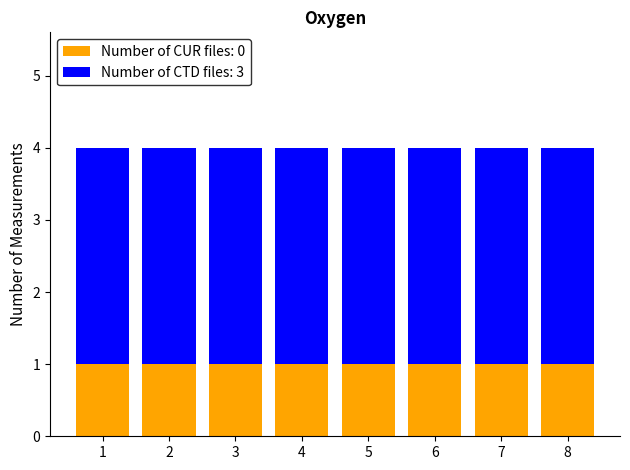

Is it true that Number of CUR files: 0 equals 0 at 7?

False